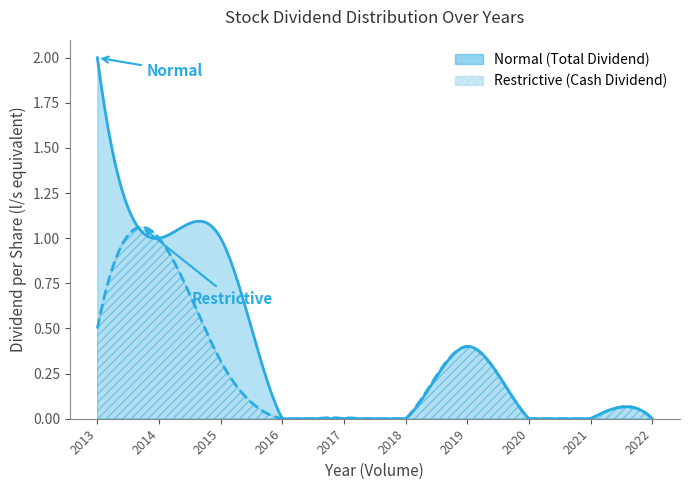

How many Restrictive values are between 0 and 1?

10